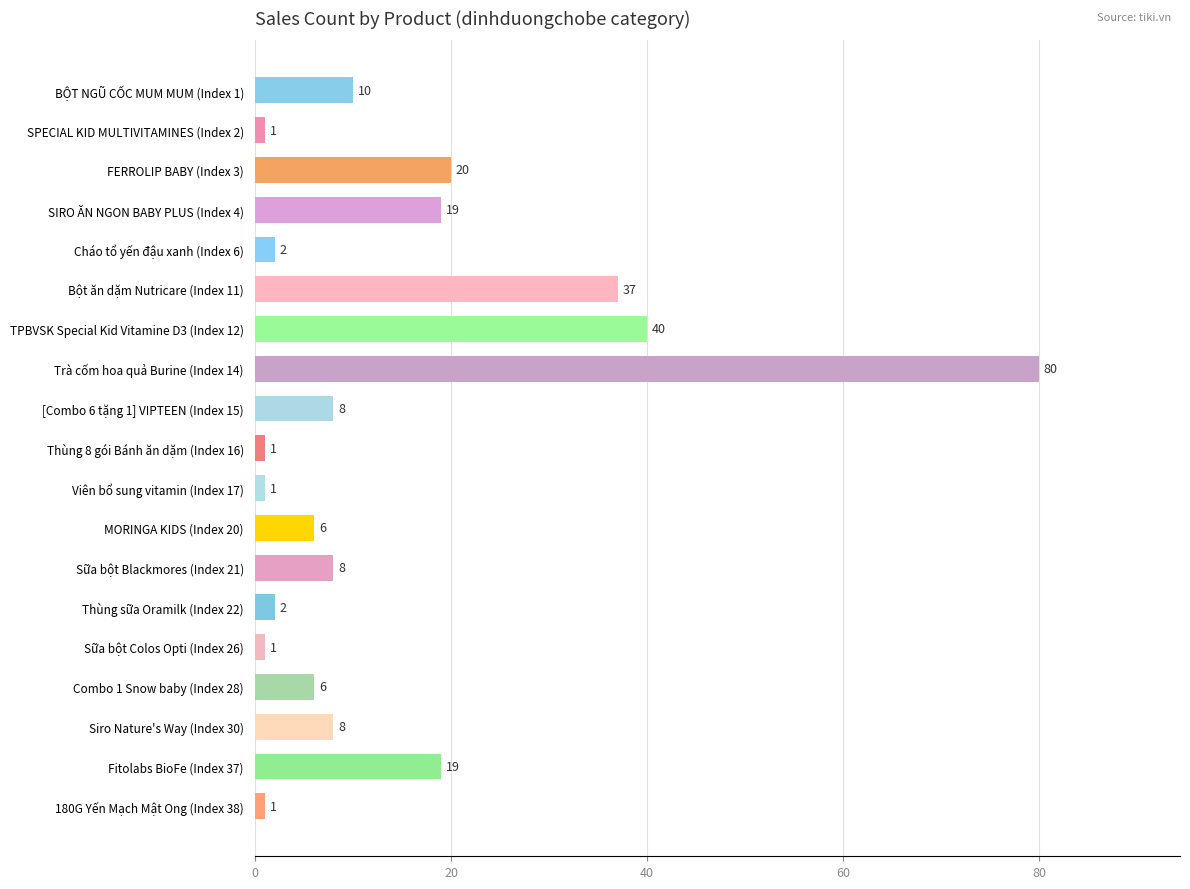

How many categories are shown in the chart?

19